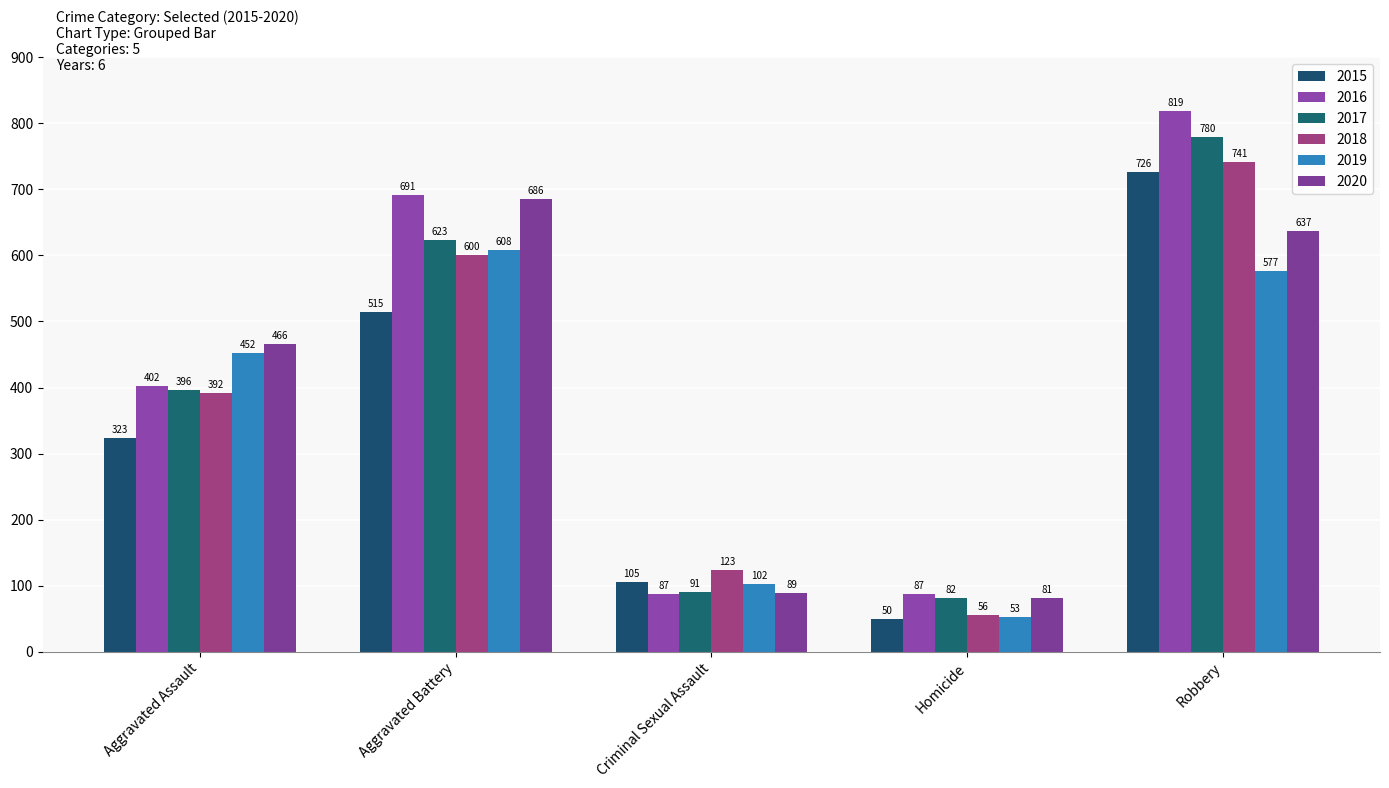

How many bars are there in each group?

6